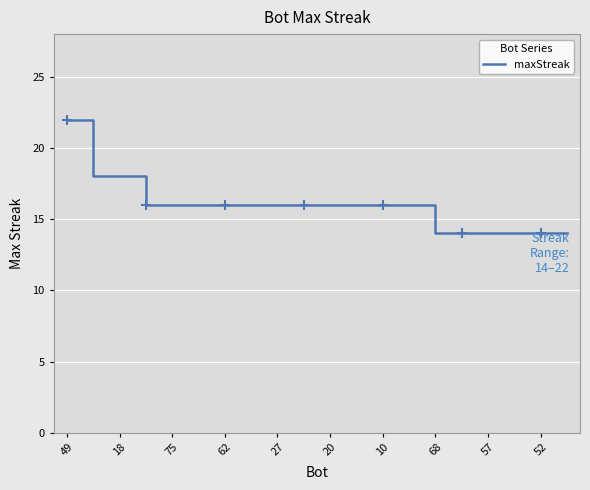

What is the minimum value shown in the chart?

14